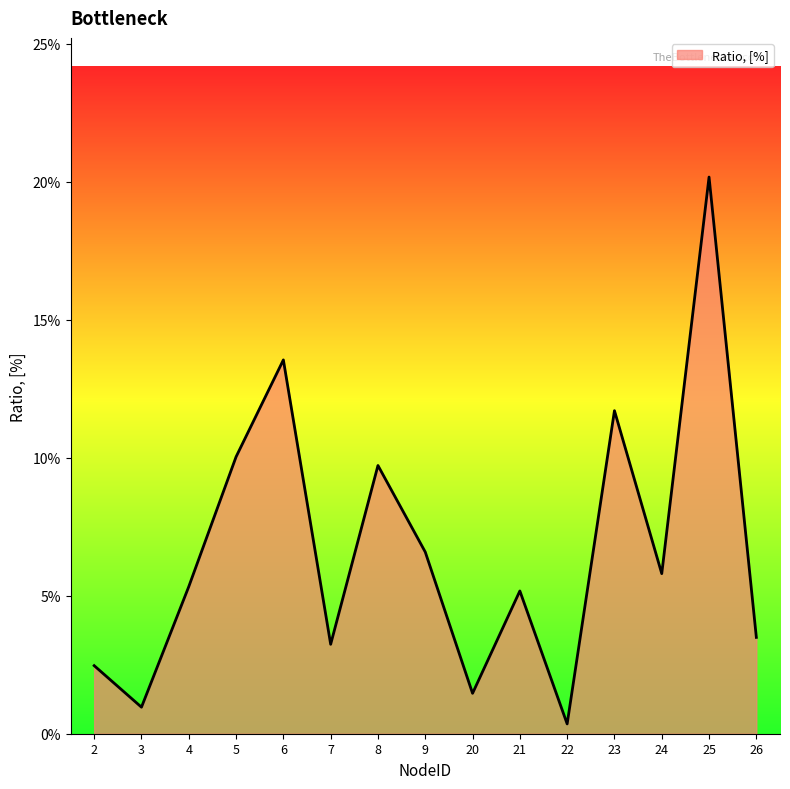

Reading left to right, extract all data points from this chart.

0.0	0.0	0.1	0.1	0.1	0.0	0.1	0.1	0.0	0.1	0.0	0.1	0.1	0.2	0.0